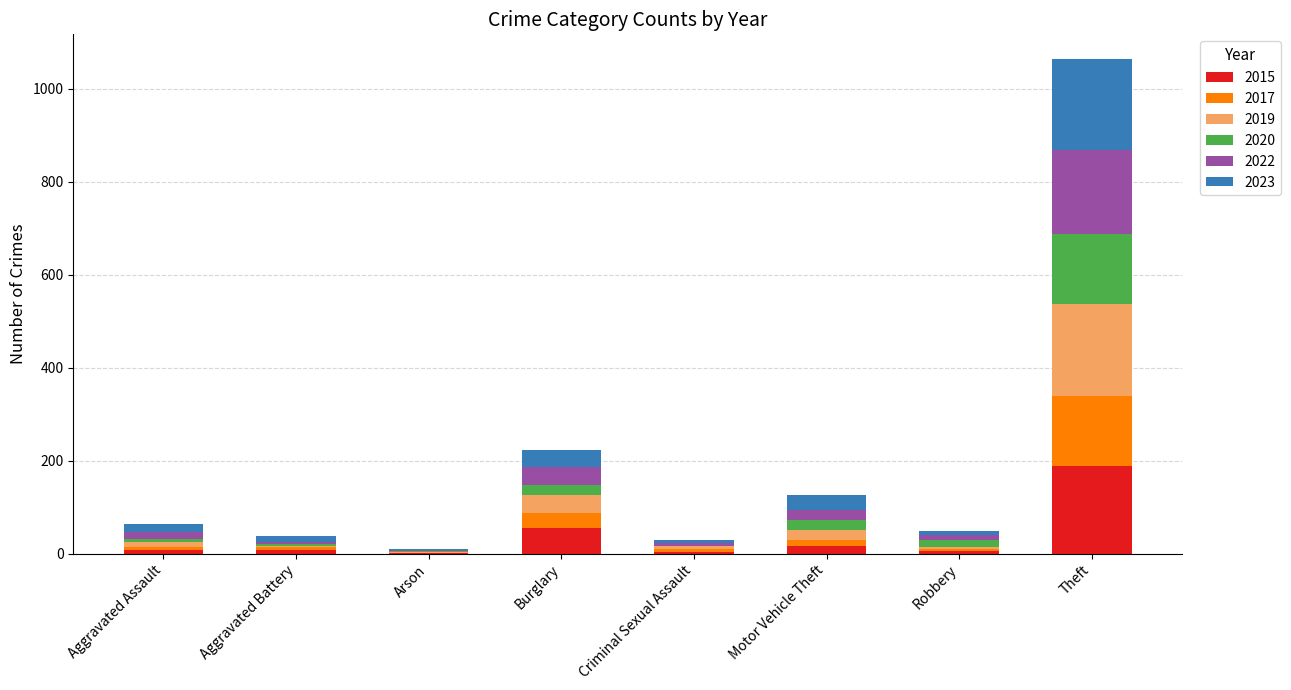

At which category is the sum across all series the highest?

Theft